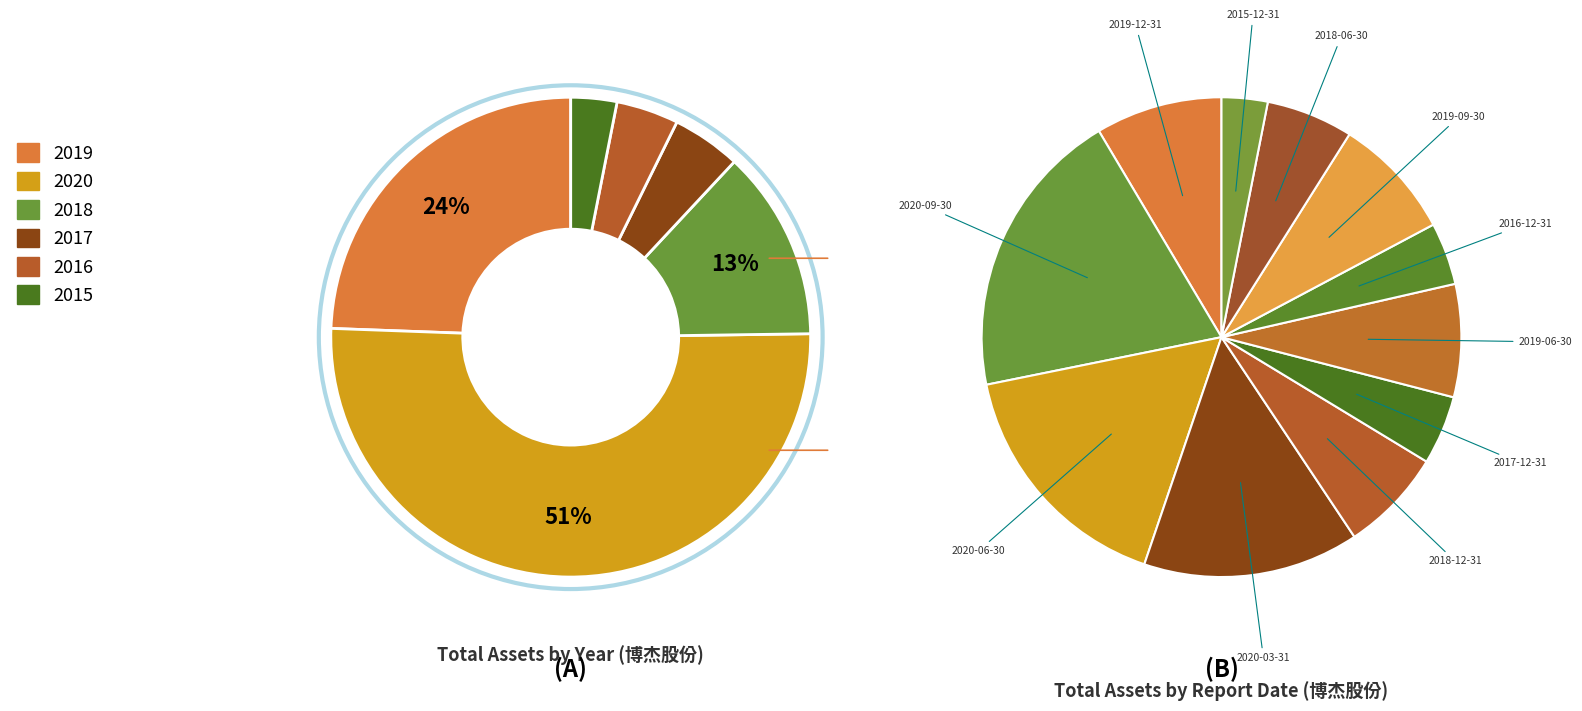

How many slices are in this pie chart?

11